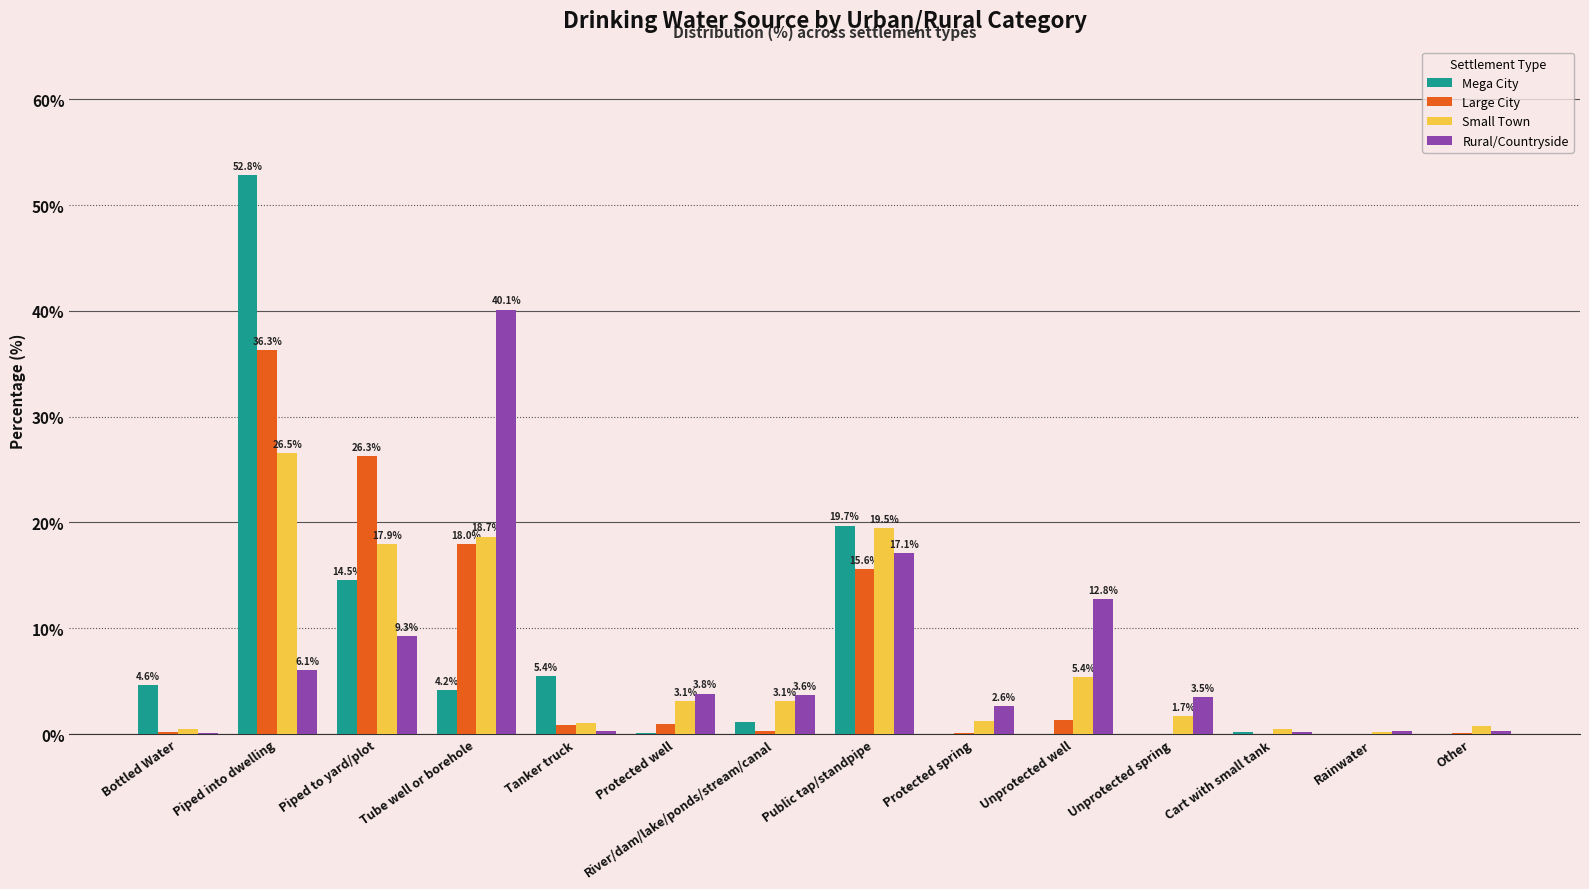

What is the sum of the Small Town values at Tube well or borehole and Protected well?

21.8